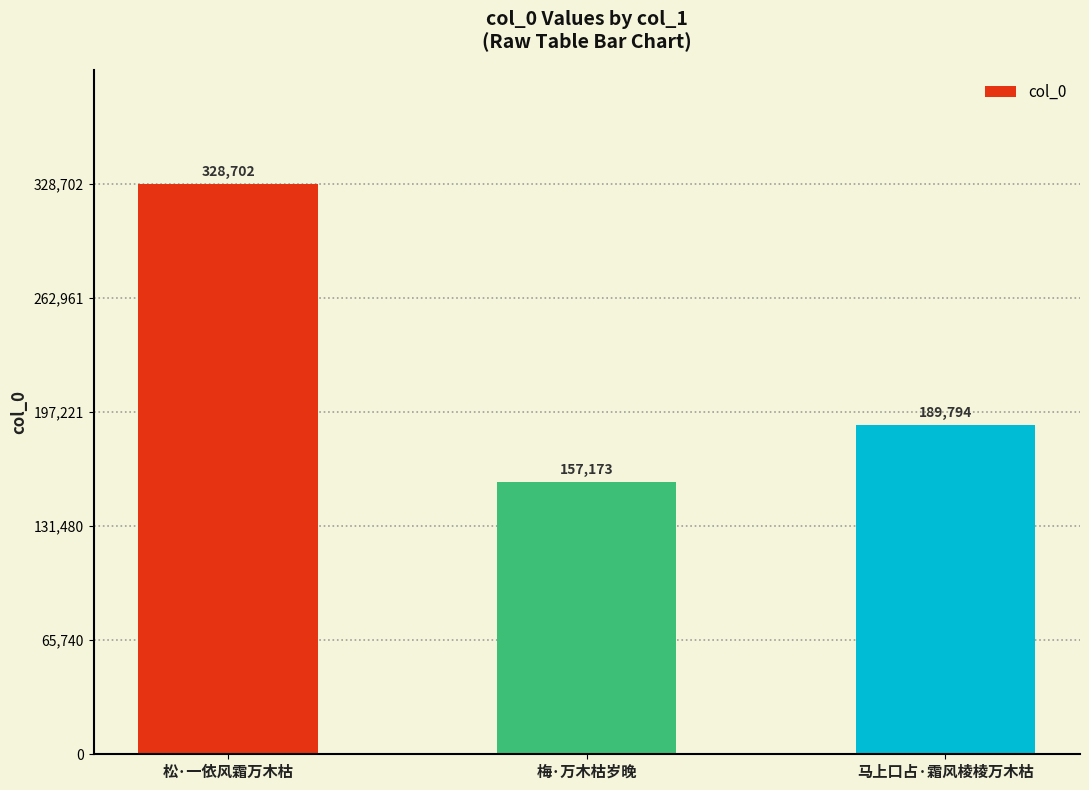

Is it true that the value at 马上口占·霜风棱棱万木枯 is 189794?

True